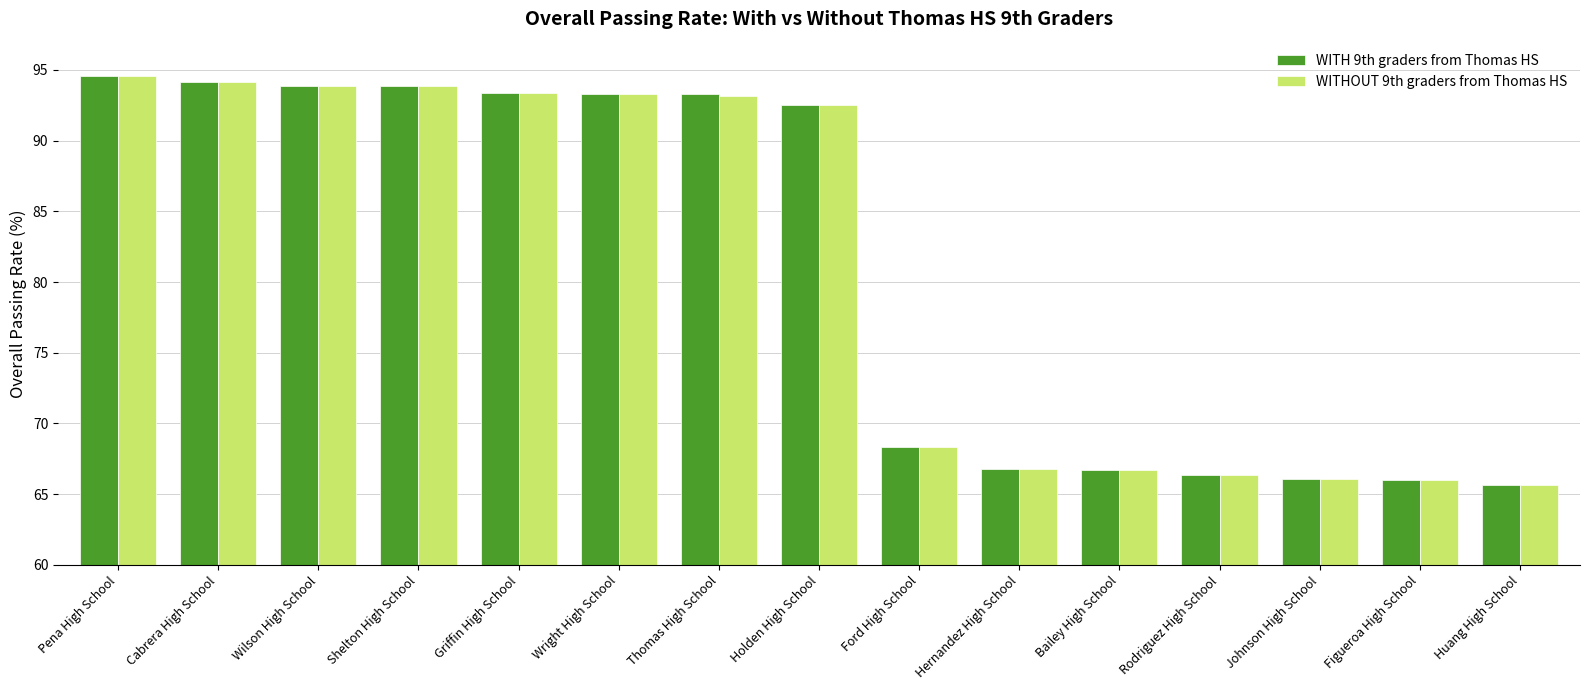

What is the lowest value of the WITH 9th graders from Thomas HS series?

65.7